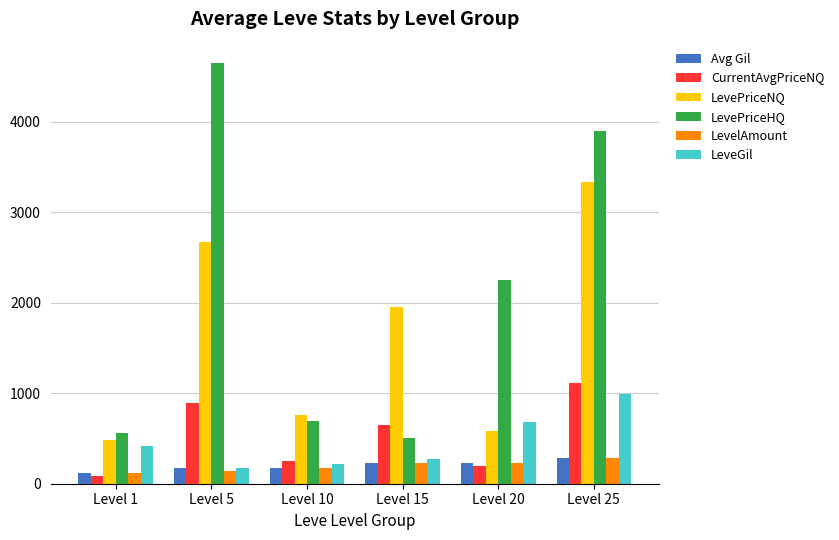

Which series changed the most between Level 15 and Level 25?

LevePriceHQ